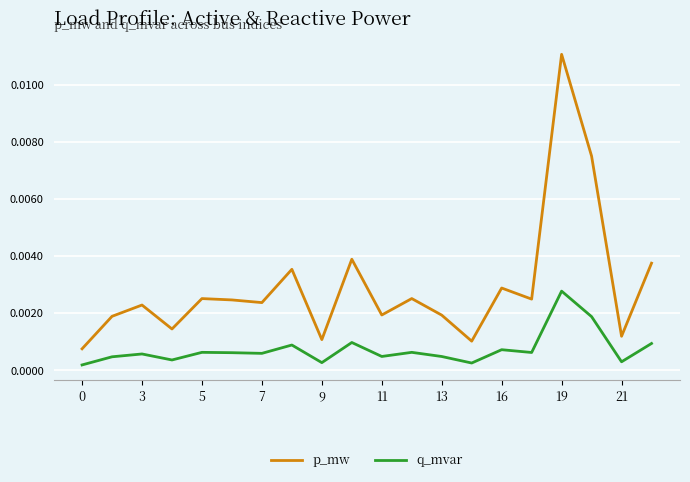

How many lines are shown in the chart?

2